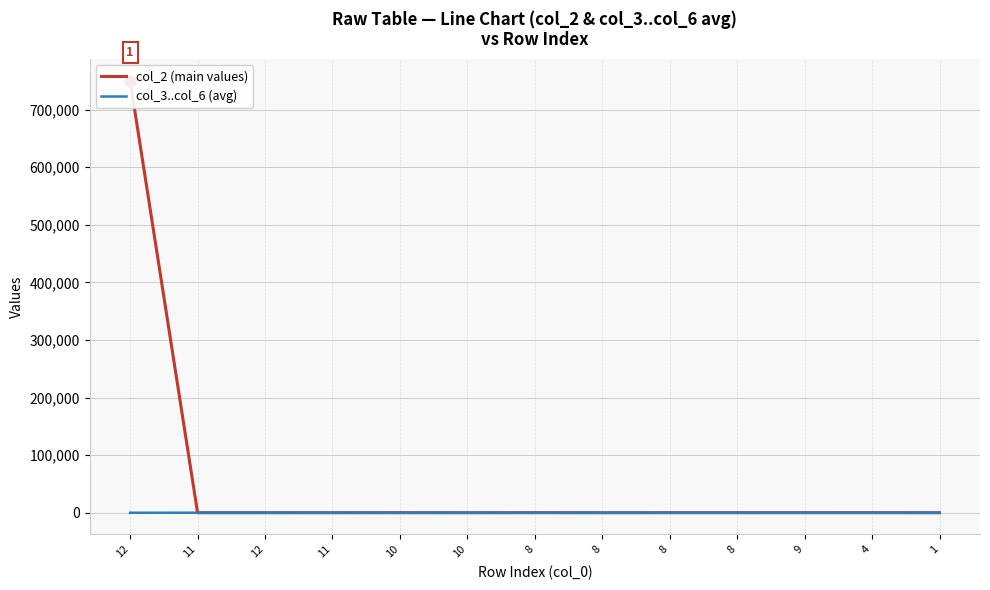

Is the value of col_3..col_6 (avg) at 12 greater than the value of col_2 (main values) at 11?

No